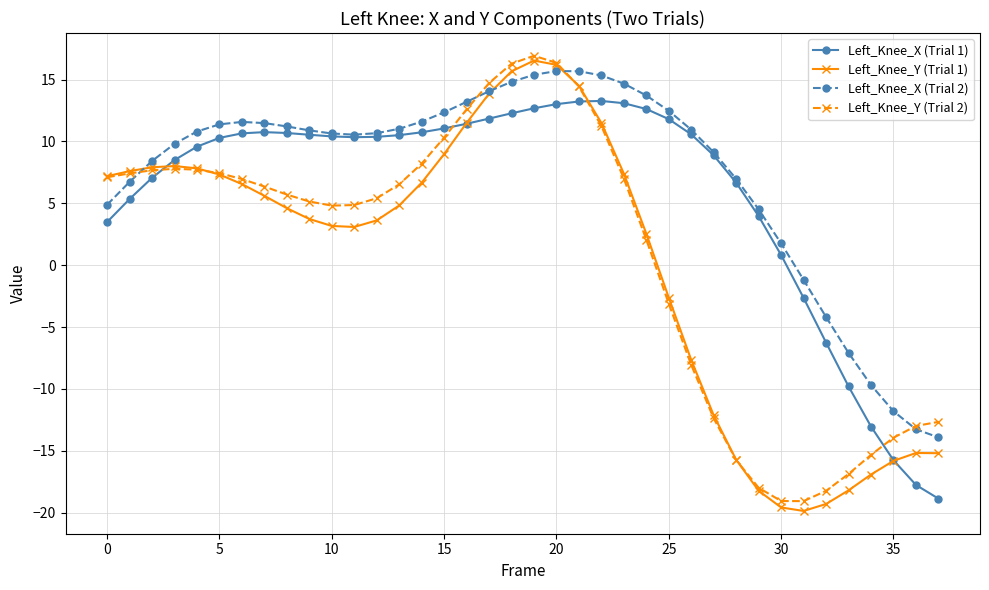

True or false: Left_Knee_Y (Trial 2) has more than 0 interior local peaks.

True